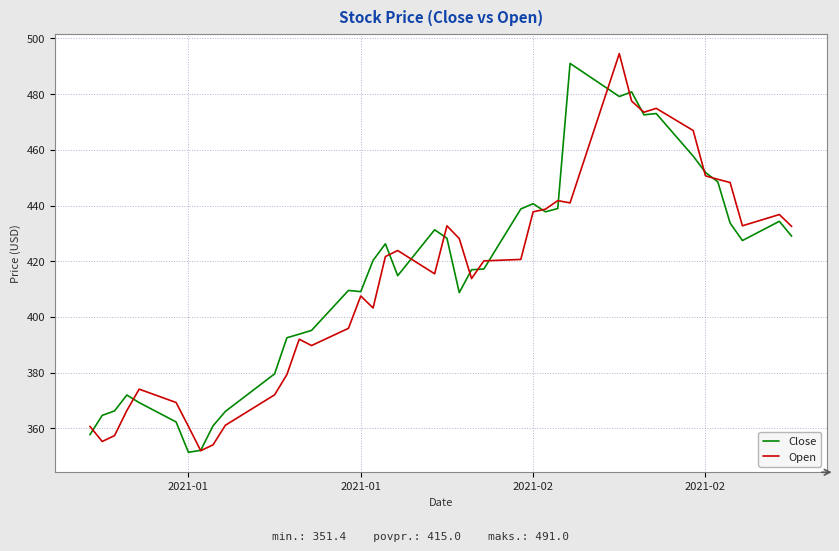

What is the lowest value of the Close series?

351.4